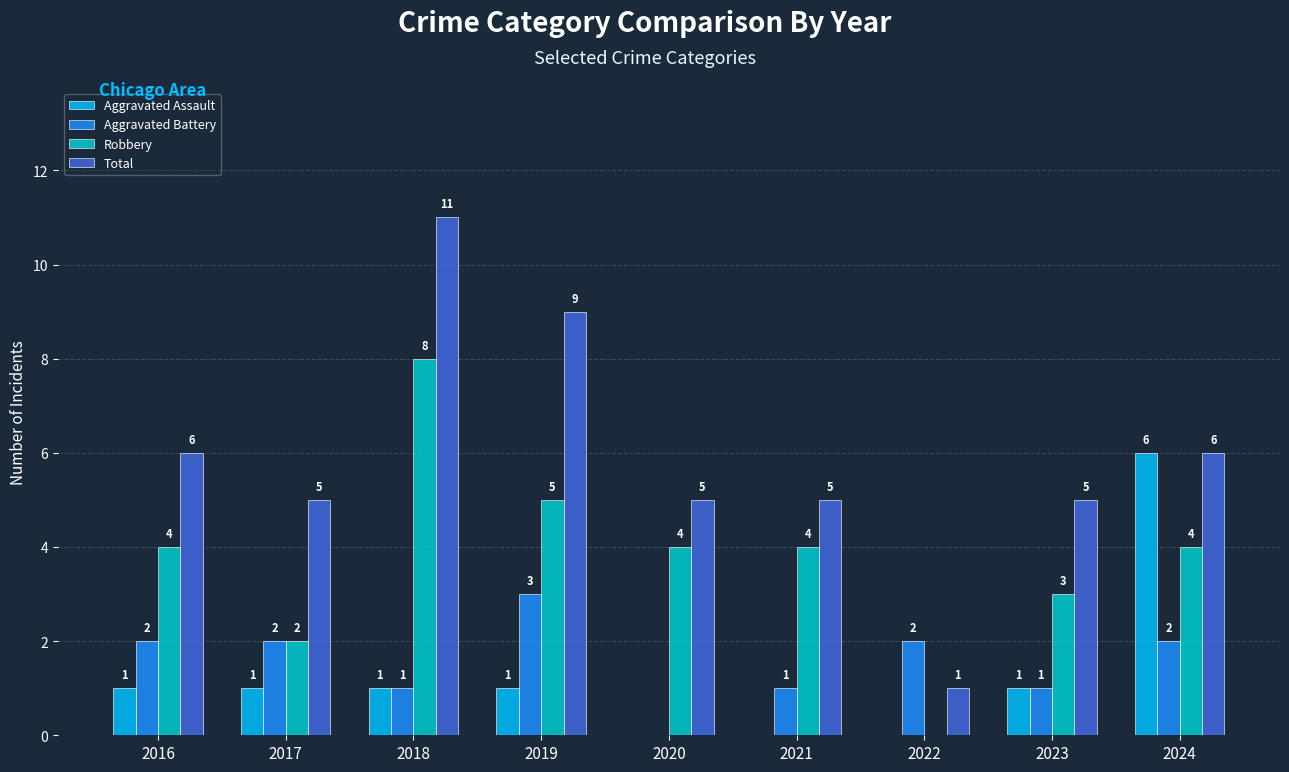

Is it true that Aggravated Battery equals 3 at 2024?

False